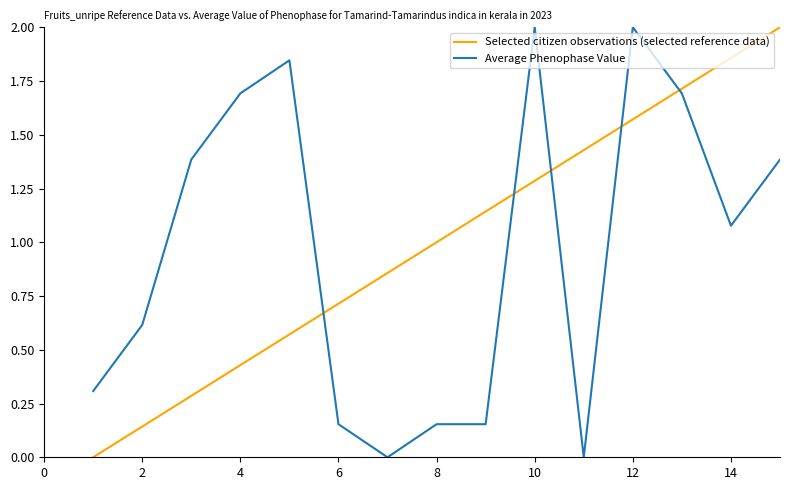

How many distinct data groups are displayed?

2